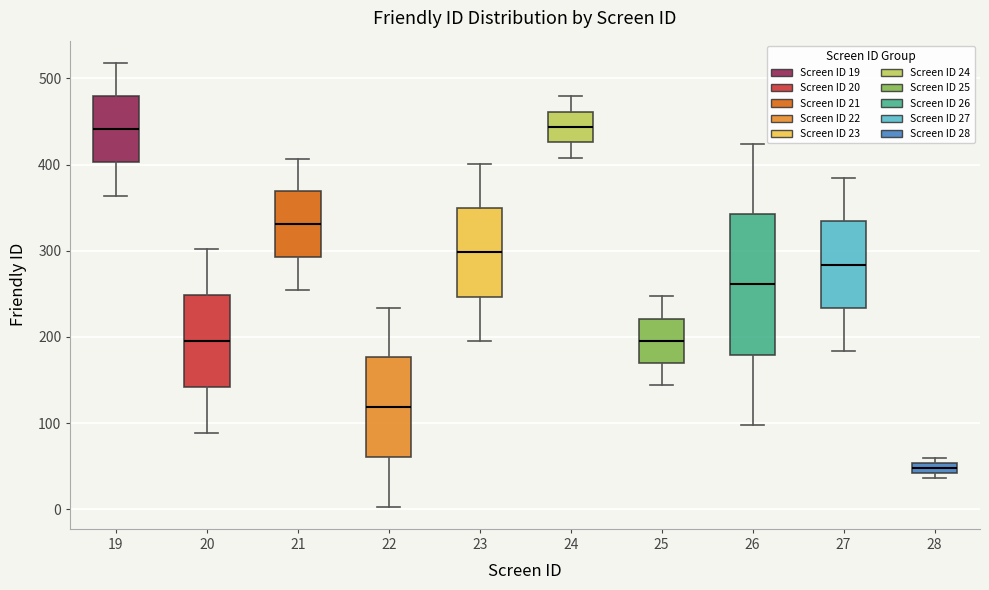

Where does the upper whisker of the box at x = 24 end on the y-axis? The values are not printed on the chart, so give them approximately, as read against the axis.

480